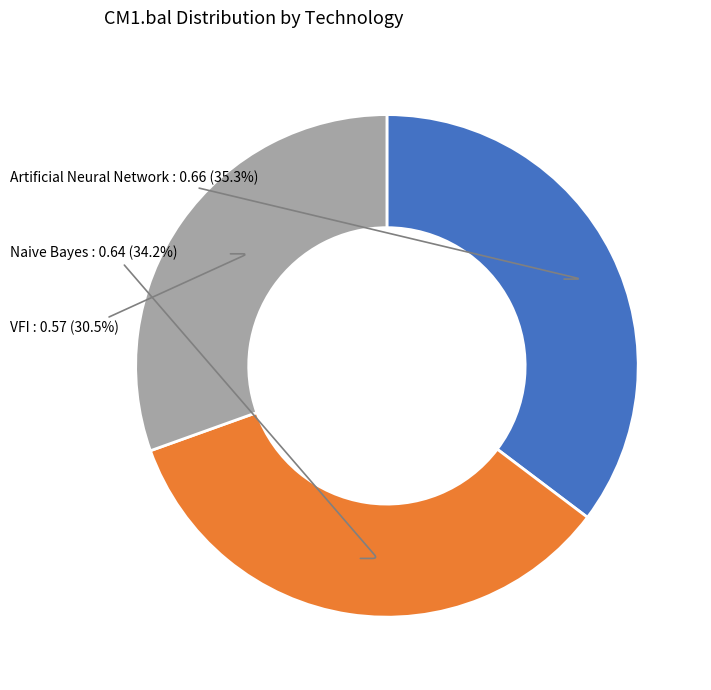

Does any single category account for the majority?

No